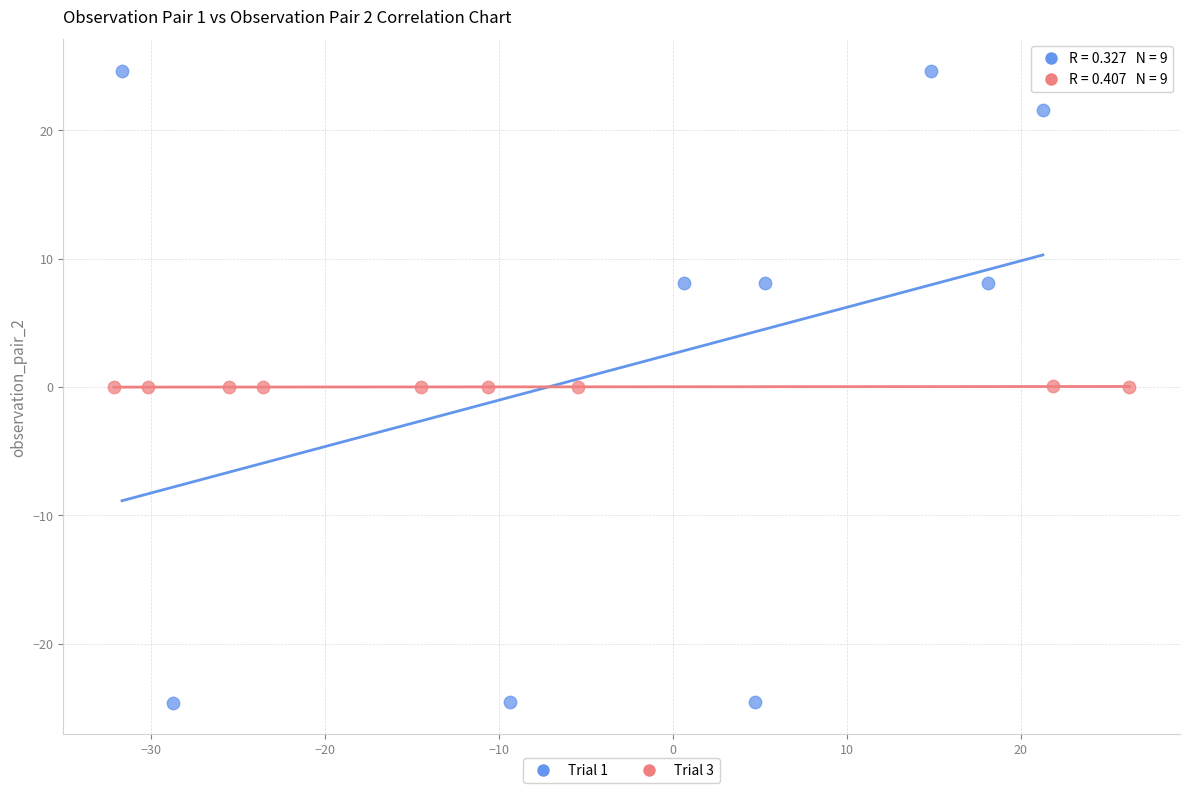

Which series has the widest spread of Y values?

Trial 1